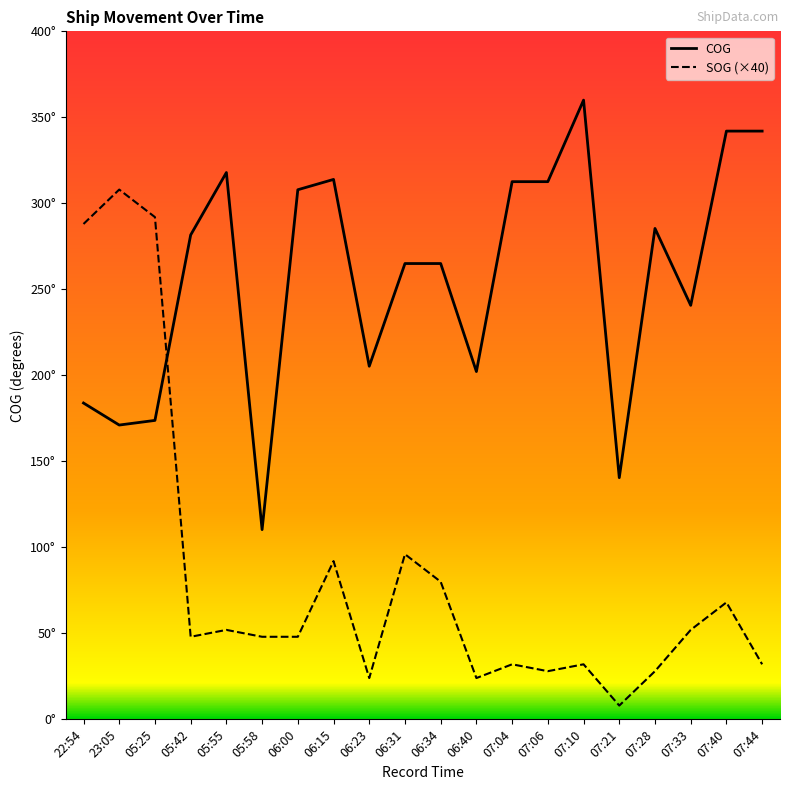

Which series has the largest total across all categories?

COG